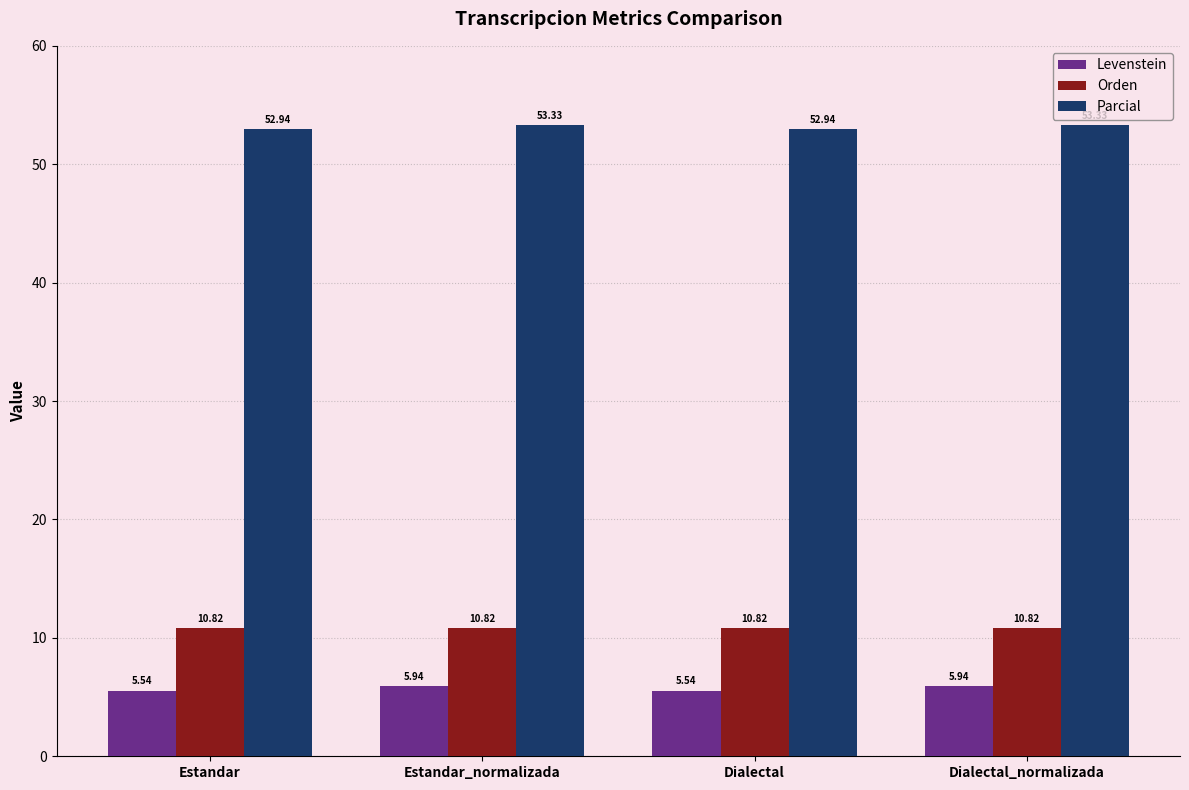

At Estandar, list the series in order from smallest to largest.

Levenstein, Orden, Parcial